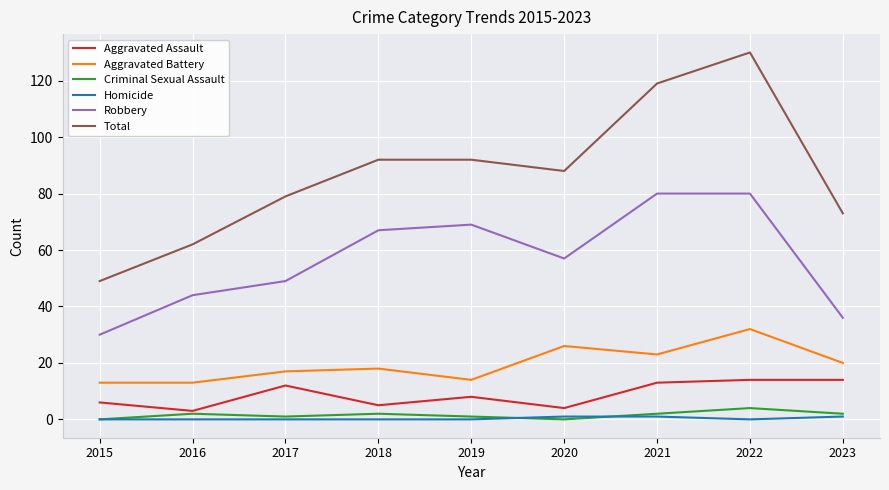

At which category does the chart reach its peak across all series?

2022